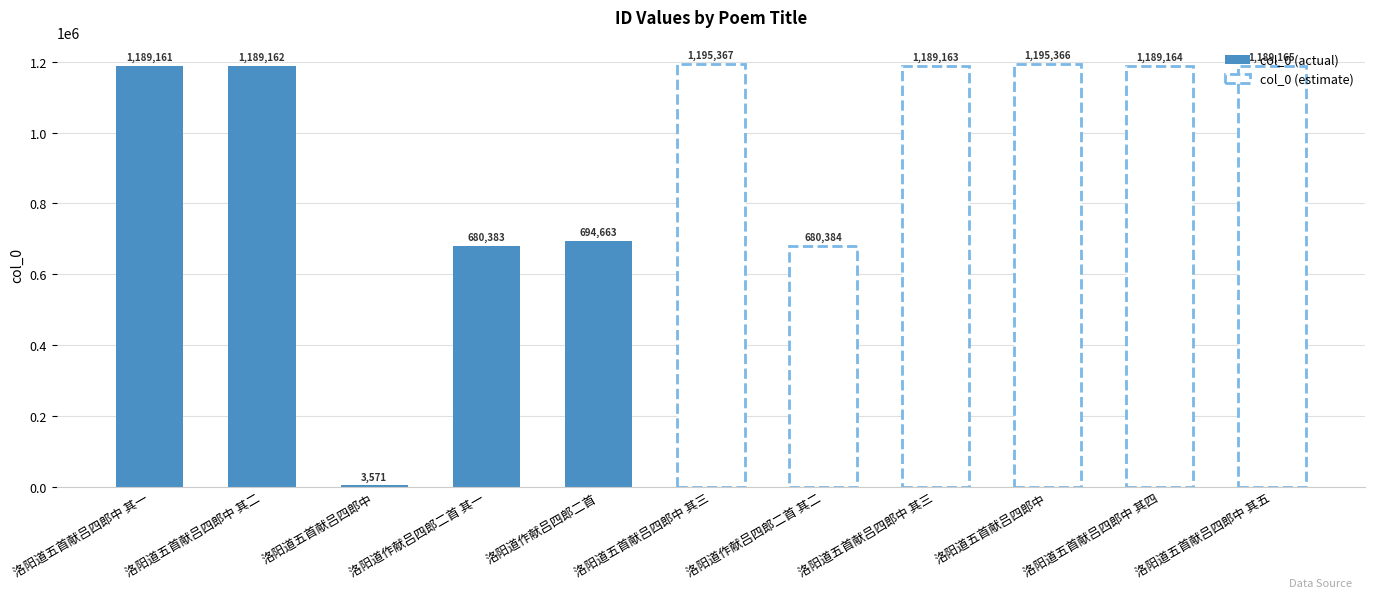

What is the difference between the values at 洛阳道作献吕四郎二首 其二 and 洛阳道五首献吕四郎中?

676813